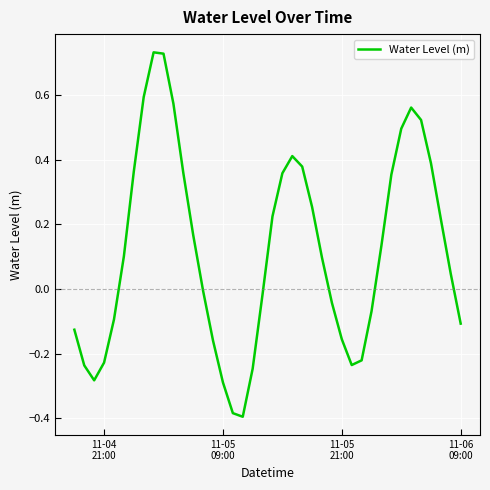

What is the difference between the maximum and minimum values?

1.1